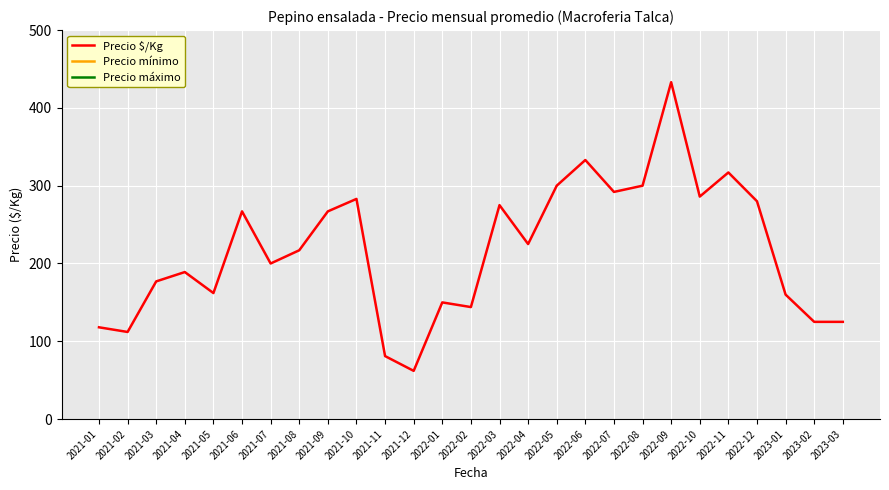

Which category has the highest value across all series?

2022-09